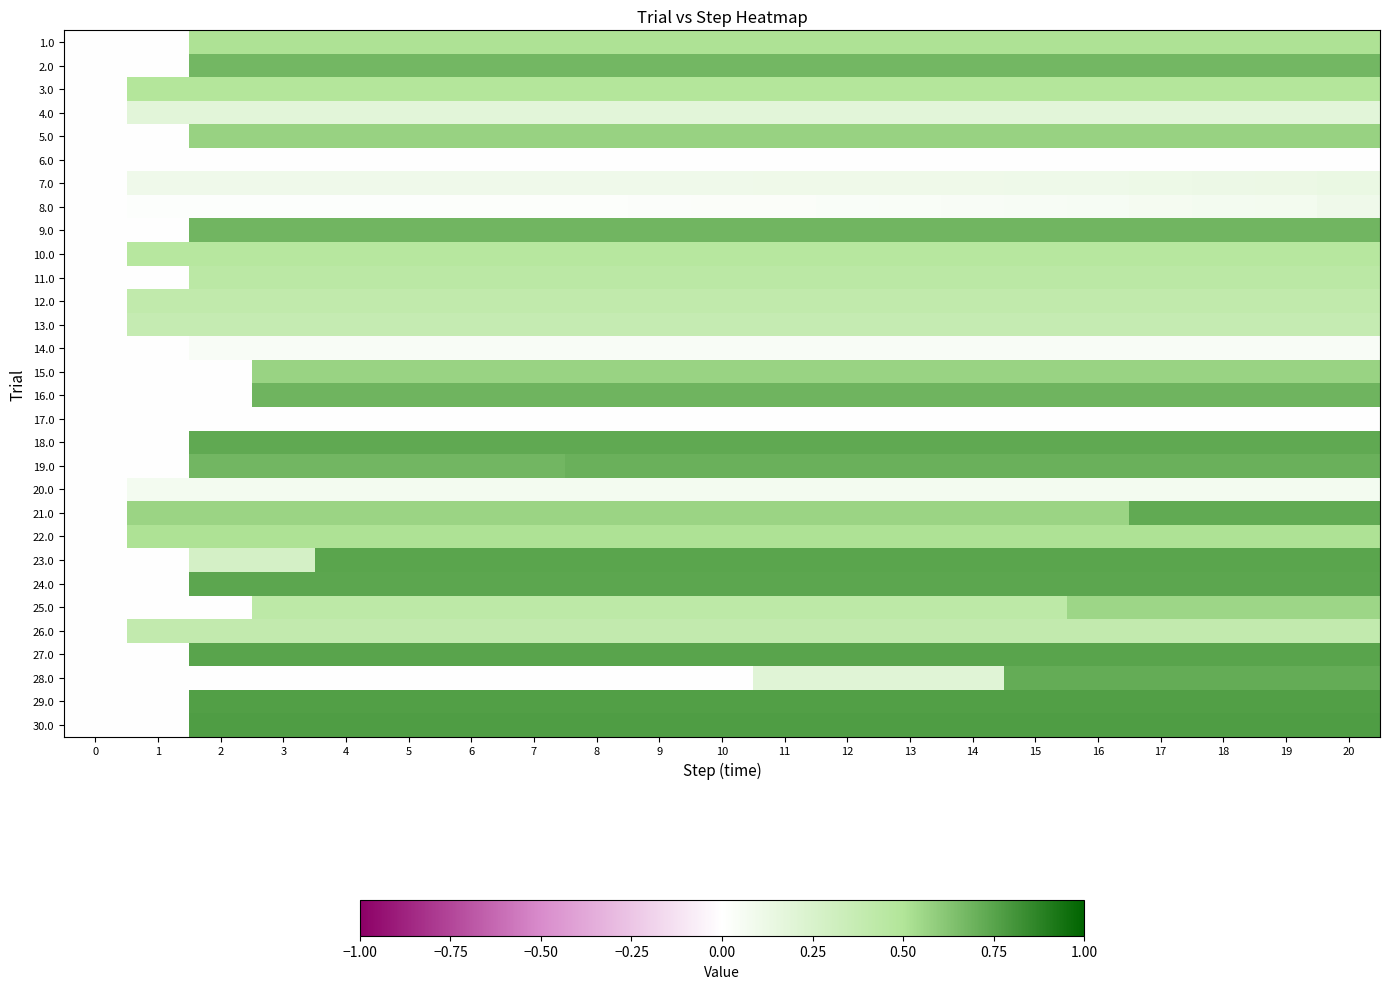

Reading left to right, what are all the values shown in this chart?

1.0: 0=0.0	1=0.0	2=0.5	3=0.5	4=0.5	5=0.5	6=0.5	7=0.5	8=0.5	9=0.5	10=0.5	11=0.5	12=0.5	13=0.5	14=0.5	15=0.5	16=0.5	17=0.5	18=0.5	19=0.5	20=0.5
2.0: 0=0.0	1=0.0	2=0.7	3=0.7	4=0.7	5=0.7	6=0.7	7=0.7	8=0.7	9=0.7	10=0.7	11=0.7	12=0.7	13=0.7	14=0.7	15=0.7	16=0.7	17=0.7	18=0.7	19=0.7	20=0.7
3.0: 0=0.0	1=0.5	2=0.5	3=0.5	4=0.5	5=0.5	6=0.5	7=0.5	8=0.5	9=0.5	10=0.5	11=0.5	12=0.5	13=0.5	14=0.5	15=0.5	16=0.5	17=0.5	18=0.5	19=0.5	20=0.5
4.0: 0=0.0	1=0.2	2=0.2	3=0.2	4=0.2	5=0.2	6=0.2	7=0.2	8=0.2	9=0.2	10=0.2	11=0.2	12=0.2	13=0.2	14=0.2	15=0.2	16=0.2	17=0.2	18=0.2	19=0.2	20=0.2
5.0: 0=0.0	1=0.0	2=0.6	3=0.6	4=0.6	5=0.6	6=0.6	7=0.6	8=0.6	9=0.6	10=0.6	11=0.6	12=0.6	13=0.6	14=0.6	15=0.6	16=0.6	17=0.6	18=0.6	19=0.6	20=0.6
6.0: 0=0.0	1=0.0	2=0.0	3=0.0	4=0.0	5=0.0	6=0.0	7=0.0	8=0.0	9=0.0	10=0.0	11=0.0	12=0.0	13=0.0	14=0.0	15=0.0	16=0.0	17=0.0	18=0.0	19=0.0	20=0.0
7.0: 0=0.0	1=0.1	2=0.1	3=0.1	4=0.1	5=0.1	6=0.1	7=0.1	8=0.1	9=0.1	10=0.1	11=0.1	12=0.1	13=0.1	14=0.1	15=0.1	16=0.1	17=0.1	18=0.1	19=0.1	20=0.1
8.0: 0=0.0	1=0.0	2=0.0	3=0.0	4=0.0	5=0.0	6=0.0	7=0.0	8=0.0	9=0.0	10=0.0	11=0.0	12=0.0	13=0.0	14=0.0	15=0.0	16=0.1	17=0.1	18=0.1	19=0.1	20=0.1
9.0: 0=0.0	1=0.0	2=0.7	3=0.7	4=0.7	5=0.7	6=0.7	7=0.7	8=0.7	9=0.7	10=0.7	11=0.7	12=0.7	13=0.7	14=0.7	15=0.7	16=0.7	17=0.7	18=0.7	19=0.7	20=0.7
10.0: 0=0.0	1=0.5	2=0.5	3=0.5	4=0.5	5=0.5	6=0.5	7=0.5	8=0.5	9=0.5	10=0.5	11=0.5	12=0.5	13=0.5	14=0.5	15=0.5	16=0.5	17=0.5	18=0.5	19=0.5	20=0.5
11.0: 0=0.0	1=0.0	2=0.4	3=0.4	4=0.4	5=0.4	6=0.4	7=0.4	8=0.4	9=0.4	10=0.4	11=0.4	12=0.4	13=0.4	14=0.4	15=0.4	16=0.4	17=0.4	18=0.4	19=0.4	20=0.4
12.0: 0=0.0	1=0.4	2=0.4	3=0.4	4=0.4	5=0.4	6=0.4	7=0.4	8=0.4	9=0.4	10=0.4	11=0.4	12=0.4	13=0.4	14=0.4	15=0.4	16=0.4	17=0.4	18=0.4	19=0.4	20=0.4
13.0: 0=0.0	1=0.4	2=0.4	3=0.4	4=0.4	5=0.4	6=0.4	7=0.4	8=0.4	9=0.4	10=0.4	11=0.4	12=0.4	13=0.4	14=0.4	15=0.4	16=0.4	17=0.4	18=0.4	19=0.4	20=0.4
14.0: 0=0.0	1=0.0	2=0.0	3=0.0	4=0.0	5=0.0	6=0.0	7=0.0	8=0.0	9=0.0	10=0.0	11=0.0	12=0.0	13=0.0	14=0.0	15=0.0	16=0.0	17=0.0	18=0.0	19=0.0	20=0.0
15.0: 0=0.0	1=0.0	2=0.0	3=0.6	4=0.6	5=0.6	6=0.6	7=0.6	8=0.6	9=0.6	10=0.6	11=0.6	12=0.6	13=0.6	14=0.6	15=0.6	16=0.6	17=0.6	18=0.6	19=0.6	20=0.6
16.0: 0=0.0	1=0.0	2=0.0	3=0.7	4=0.7	5=0.7	6=0.7	7=0.7	8=0.7	9=0.7	10=0.7	11=0.7	12=0.7	13=0.7	14=0.7	15=0.7	16=0.7	17=0.7	18=0.7	19=0.7	20=0.7
17.0: 0=0.0	1=0.0	2=0.0	3=0.0	4=0.0	5=0.0	6=0.0	7=0.0	8=0.0	9=0.0	10=0.0	11=0.0	12=0.0	13=0.0	14=0.0	15=0.0	16=0.0	17=0.0	18=0.0	19=0.0	20=0.0
18.0: 0=0.0	1=0.0	2=0.7	3=0.7	4=0.7	5=0.7	6=0.7	7=0.7	8=0.7	9=0.7	10=0.7	11=0.7	12=0.7	13=0.7	14=0.7	15=0.7	16=0.7	17=0.7	18=0.7	19=0.7	20=0.7
19.0: 0=0.0	1=0.0	2=0.7	3=0.7	4=0.7	5=0.7	6=0.7	7=0.7	8=0.7	9=0.7	10=0.7	11=0.7	12=0.7	13=0.7	14=0.7	15=0.7	16=0.7	17=0.7	18=0.7	19=0.7	20=0.7
20.0: 0=0.0	1=0.1	2=0.1	3=0.1	4=0.1	5=0.1	6=0.1	7=0.1	8=0.1	9=0.1	10=0.1	11=0.1	12=0.1	13=0.1	14=0.1	15=0.1	16=0.1	17=0.1	18=0.1	19=0.1	20=0.1
21.0: 0=0.0	1=0.6	2=0.6	3=0.6	4=0.6	5=0.6	6=0.6	7=0.6	8=0.6	9=0.6	10=0.6	11=0.6	12=0.6	13=0.6	14=0.6	15=0.6	16=0.6	17=0.7	18=0.7	19=0.7	20=0.7
22.0: 0=0.0	1=0.5	2=0.5	3=0.5	4=0.5	5=0.5	6=0.5	7=0.5	8=0.5	9=0.5	10=0.5	11=0.5	12=0.5	13=0.5	14=0.5	15=0.5	16=0.5	17=0.5	18=0.5	19=0.5	20=0.5
23.0: 0=0.0	1=0.0	2=0.3	3=0.3	4=0.7	5=0.7	6=0.7	7=0.7	8=0.7	9=0.7	10=0.7	11=0.7	12=0.7	13=0.7	14=0.7	15=0.7	16=0.7	17=0.7	18=0.7	19=0.7	20=0.7
24.0: 0=0.0	1=0.0	2=0.7	3=0.7	4=0.7	5=0.7	6=0.7	7=0.7	8=0.7	9=0.7	10=0.7	11=0.7	12=0.7	13=0.7	14=0.7	15=0.7	16=0.7	17=0.7	18=0.7	19=0.7	20=0.7
25.0: 0=0.0	1=0.0	2=0.0	3=0.4	4=0.4	5=0.4	6=0.4	7=0.4	8=0.4	9=0.4	10=0.4	11=0.4	12=0.4	13=0.4	14=0.4	15=0.4	16=0.6	17=0.6	18=0.6	19=0.6	20=0.6
26.0: 0=0.0	1=0.4	2=0.4	3=0.4	4=0.4	5=0.4	6=0.4	7=0.4	8=0.4	9=0.4	10=0.4	11=0.4	12=0.4	13=0.4	14=0.4	15=0.4	16=0.4	17=0.4	18=0.4	19=0.4	20=0.4
27.0: 0=0.0	1=0.0	2=0.7	3=0.7	4=0.7	5=0.7	6=0.7	7=0.7	8=0.7	9=0.7	10=0.7	11=0.7	12=0.7	13=0.7	14=0.7	15=0.7	16=0.7	17=0.7	18=0.7	19=0.7	20=0.7
28.0: 0=0.0	1=0.0	2=0.0	3=0.0	4=0.0	5=0.0	6=0.0	7=0.0	8=0.0	9=0.0	10=0.0	11=0.2	12=0.2	13=0.2	14=0.2	15=0.7	16=0.7	17=0.7	18=0.7	19=0.7	20=0.7
29.0: 0=0.0	1=0.0	2=0.8	3=0.8	4=0.8	5=0.8	6=0.8	7=0.8	8=0.8	9=0.8	10=0.8	11=0.8	12=0.8	13=0.8	14=0.8	15=0.8	16=0.8	17=0.8	18=0.8	19=0.8	20=0.8
30.0: 0=0.0	1=0.0	2=0.8	3=0.8	4=0.8	5=0.8	6=0.8	7=0.8	8=0.8	9=0.8	10=0.8	11=0.8	12=0.8	13=0.8	14=0.8	15=0.8	16=0.8	17=0.8	18=0.8	19=0.8	20=0.8